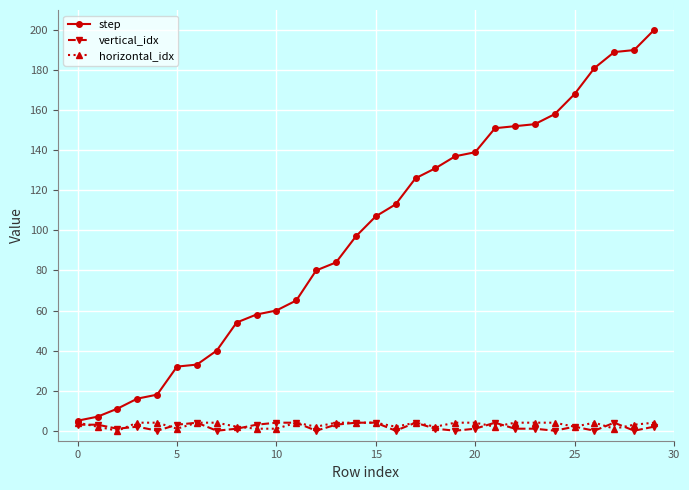

Does the chart display data point markers on the line(s)?

Yes